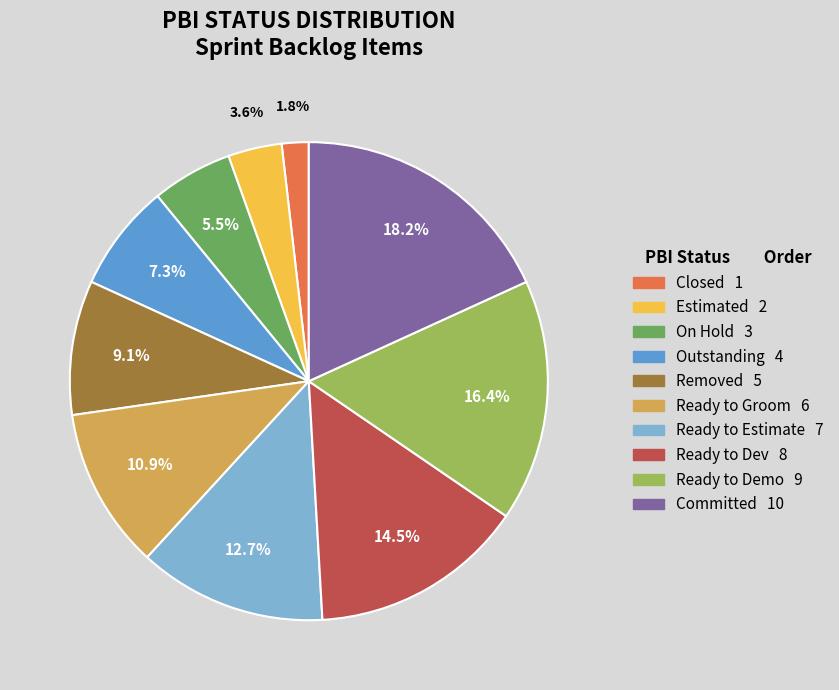

To the nearest percent, what is the average slice percentage?

10%